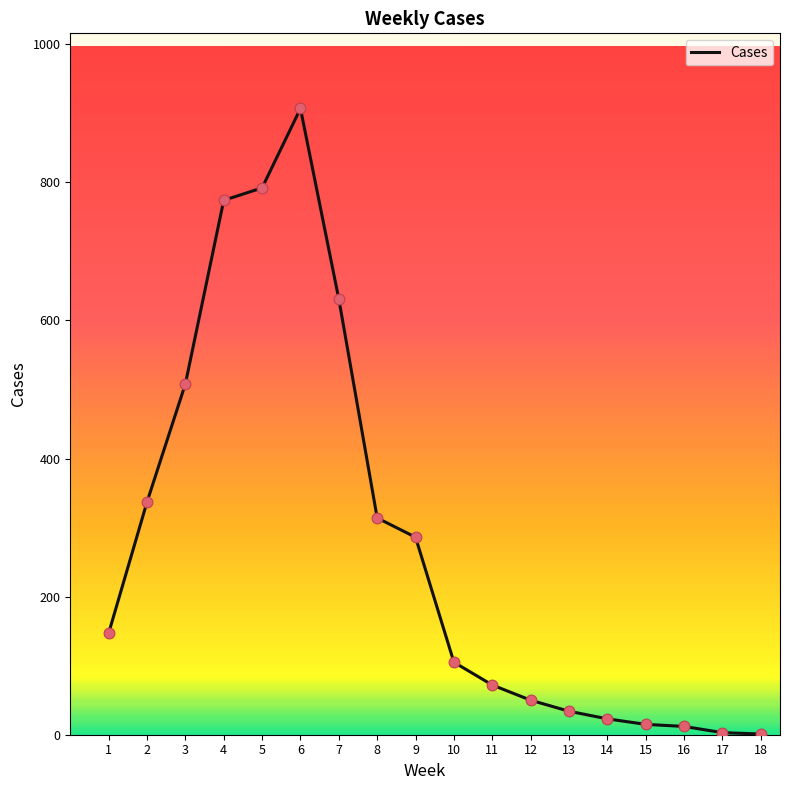

What is the ratio of the value at 6 to the value at 3?

1.8